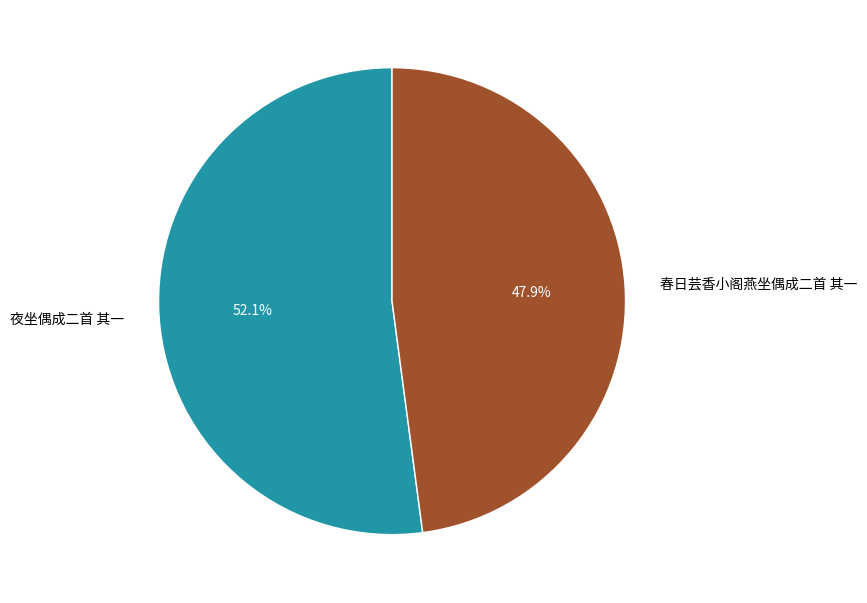

Which has a higher value, 夜坐偶成二首 其一 or 春日芸香小阁燕坐偶成二首 其一?

夜坐偶成二首 其一